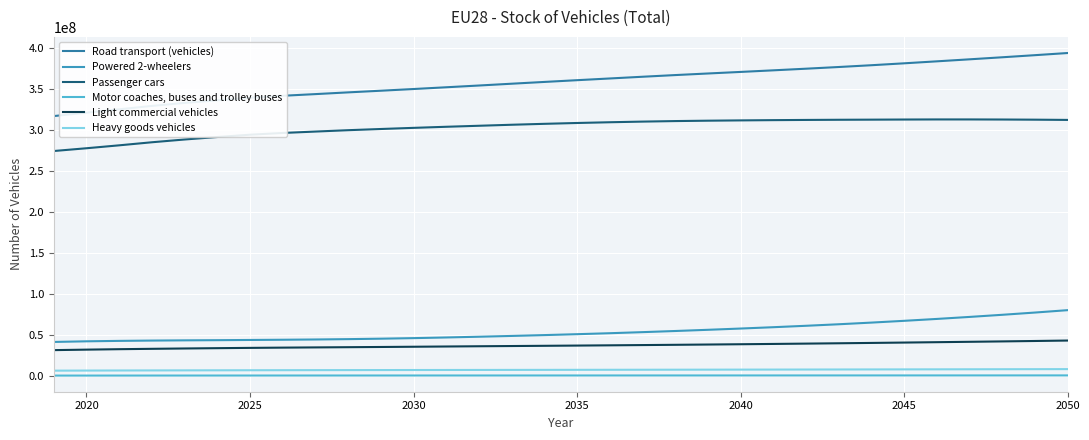

Which series has the largest total across all categories?

Road transport (vehicles)